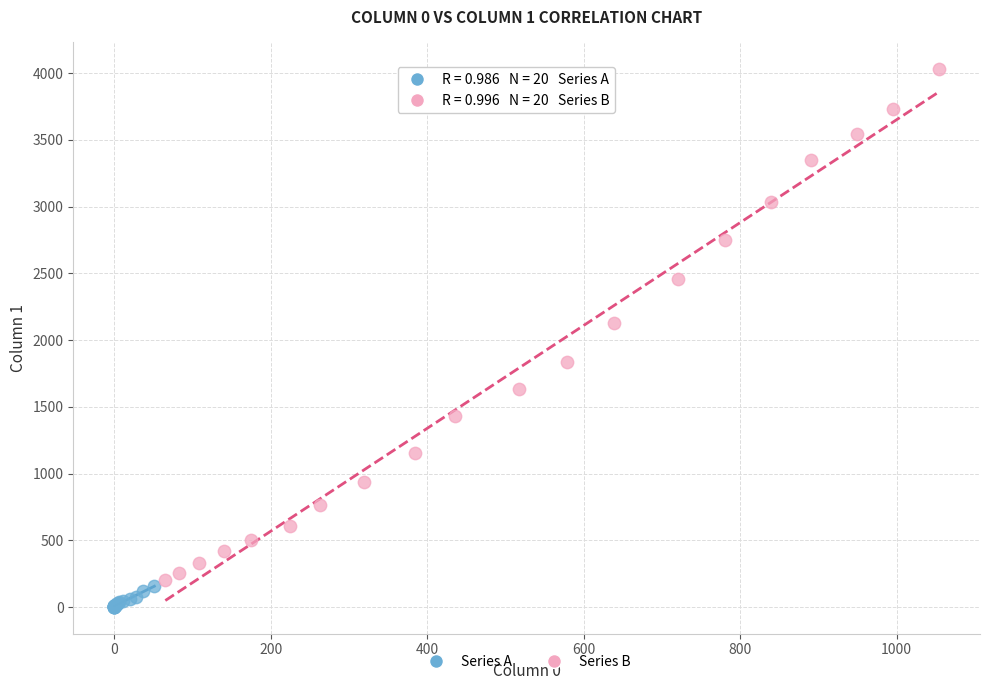

Which series has the widest spread of Y values?

Series B